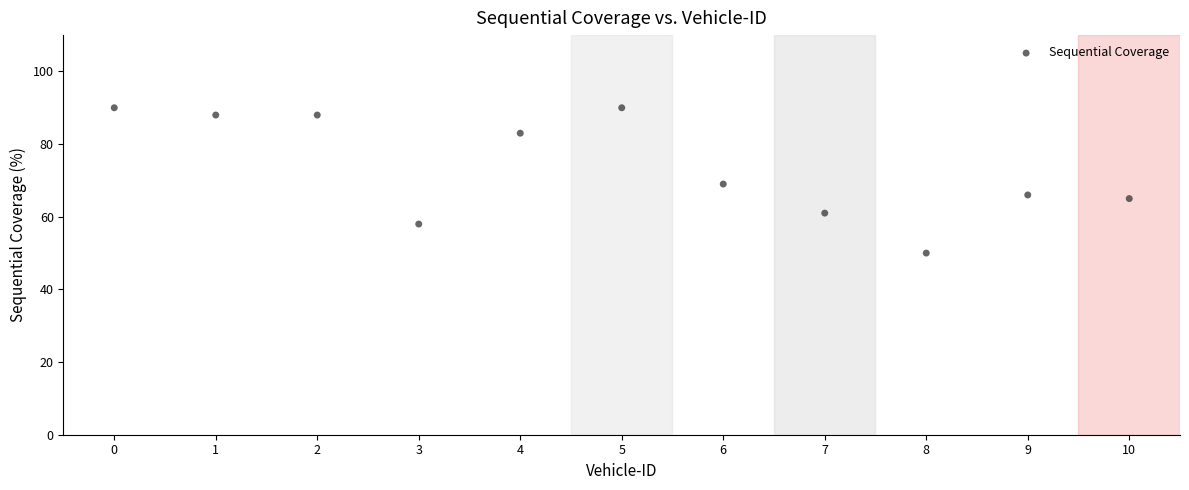

What is the average Y value?

73